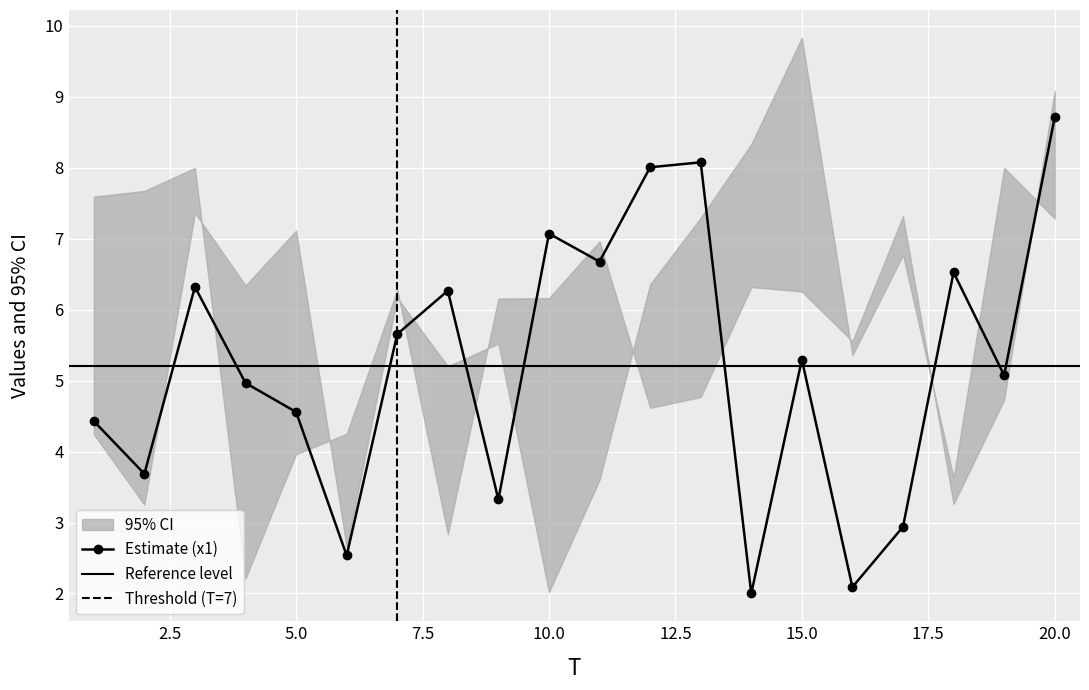

What is the sum of all x2 values?

116.3